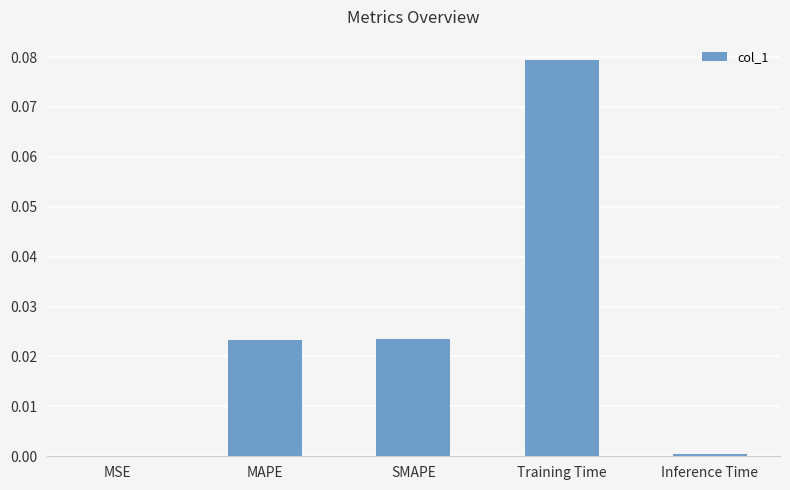

Which label corresponds to the largest value in the chart?

Training Time